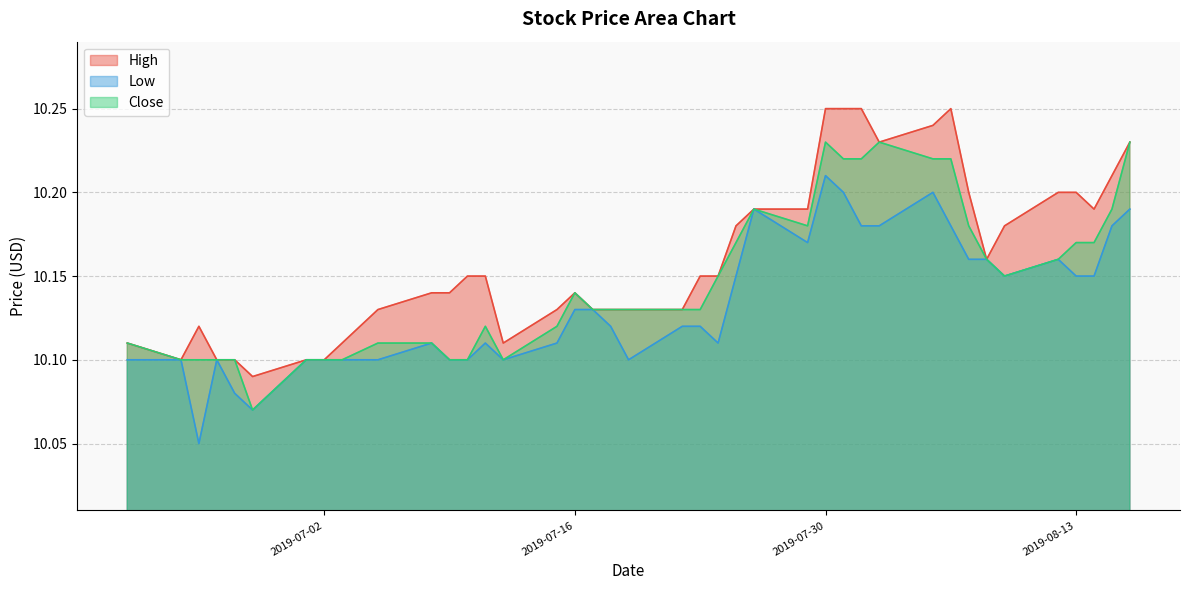

How many interior local valleys does the Low series have?

7